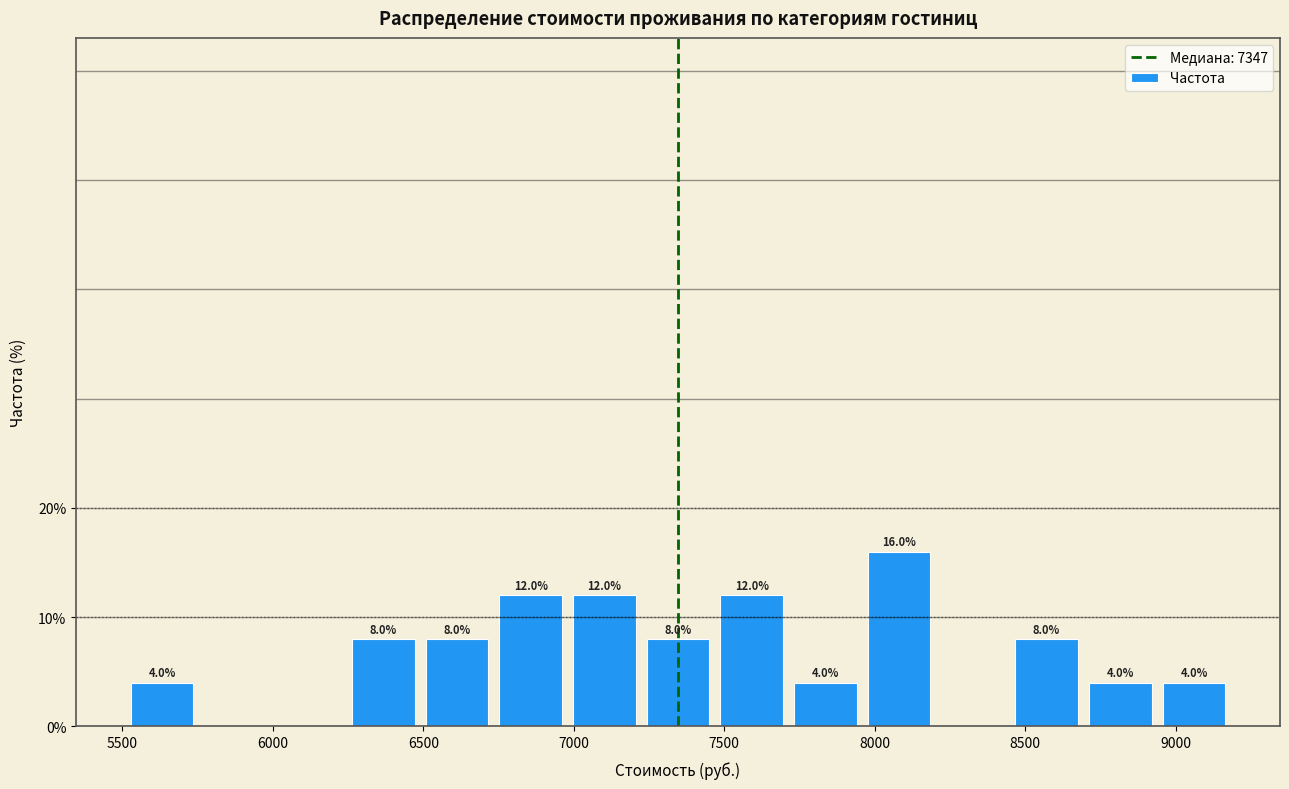

Which range on the x-axis has the tallest bar?

7950 to 8200